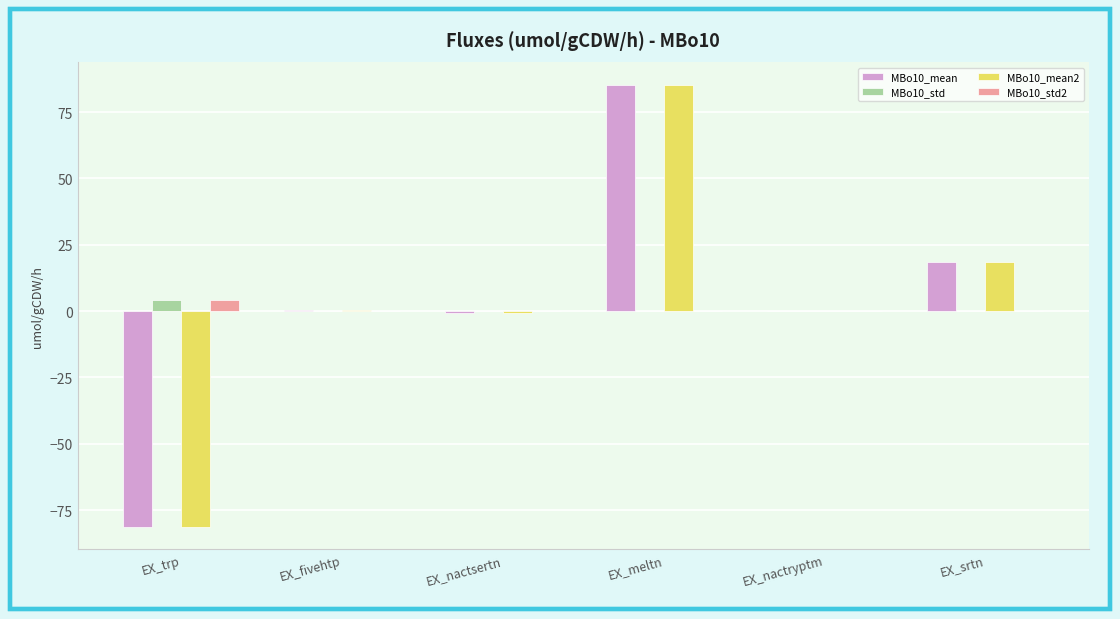

Is it true that MBo10_std equals 0.0 at EX_nactryptm?

True